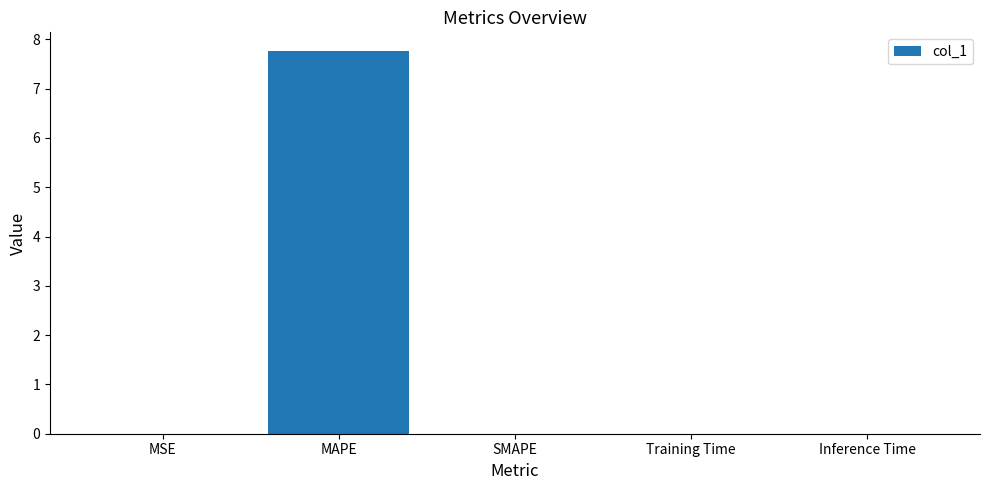

Is it true that the value at SMAPE is 0.0?

True